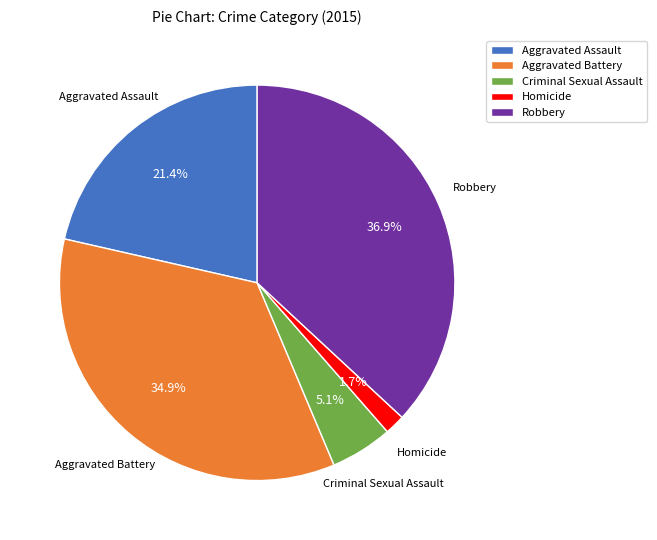

What is the largest slice in the pie chart?

Robbery